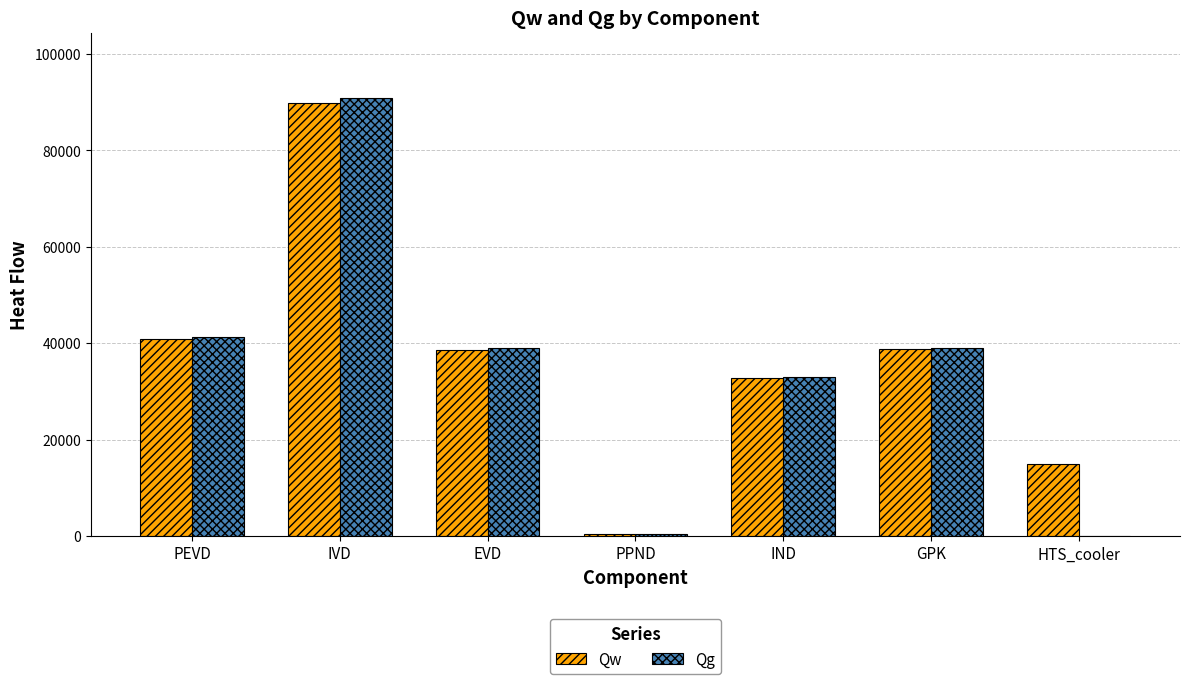

What is the sum of all Qg values?

243730.5